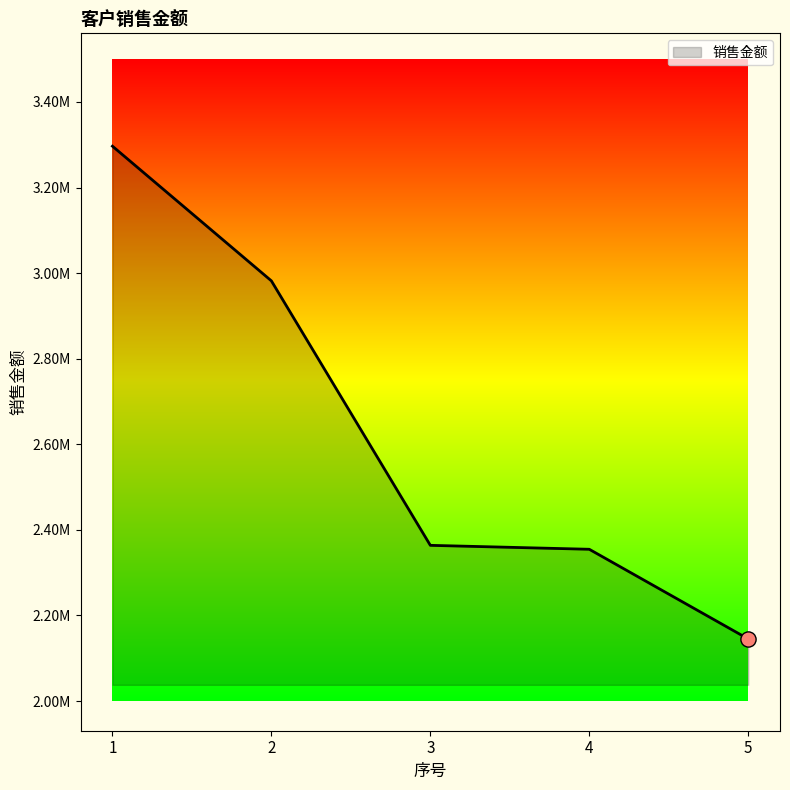

Which has a higher value, 2 or 5?

2